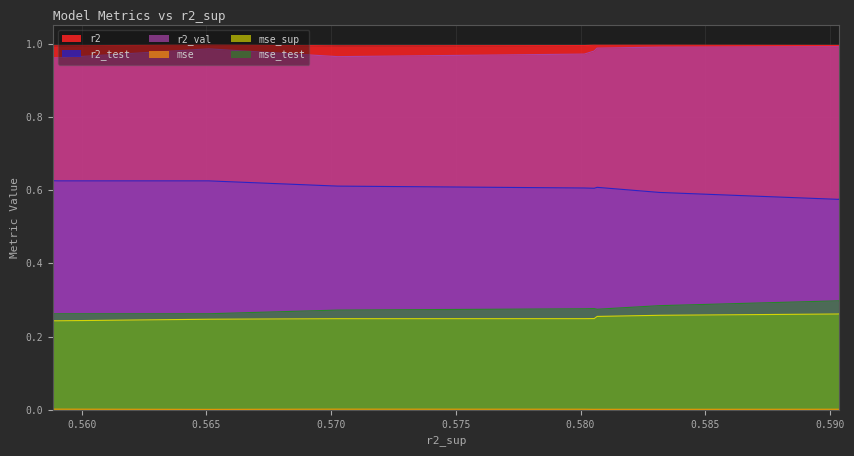

True or false: r2_test and r2 cross at least once.

False